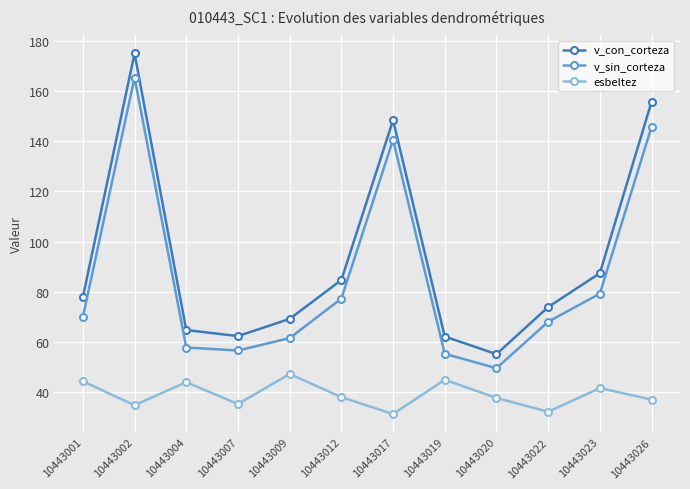

List the series in order of their peak value, highest first.

v_con_corteza, v_sin_corteza, esbeltez